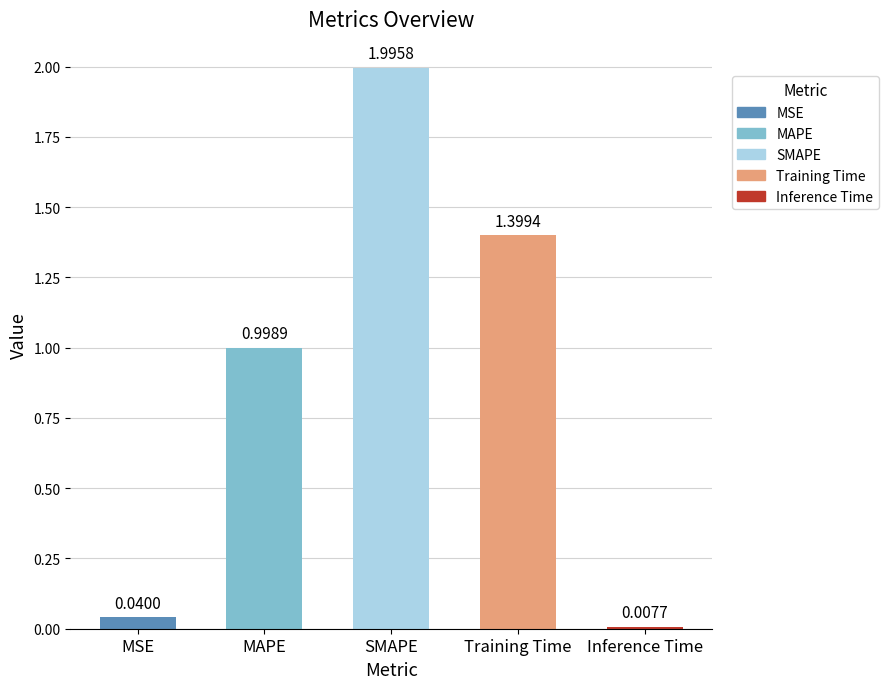

Rank the categories by value from highest to lowest.

SMAPE, Training Time, MAPE, MSE, Inference Time